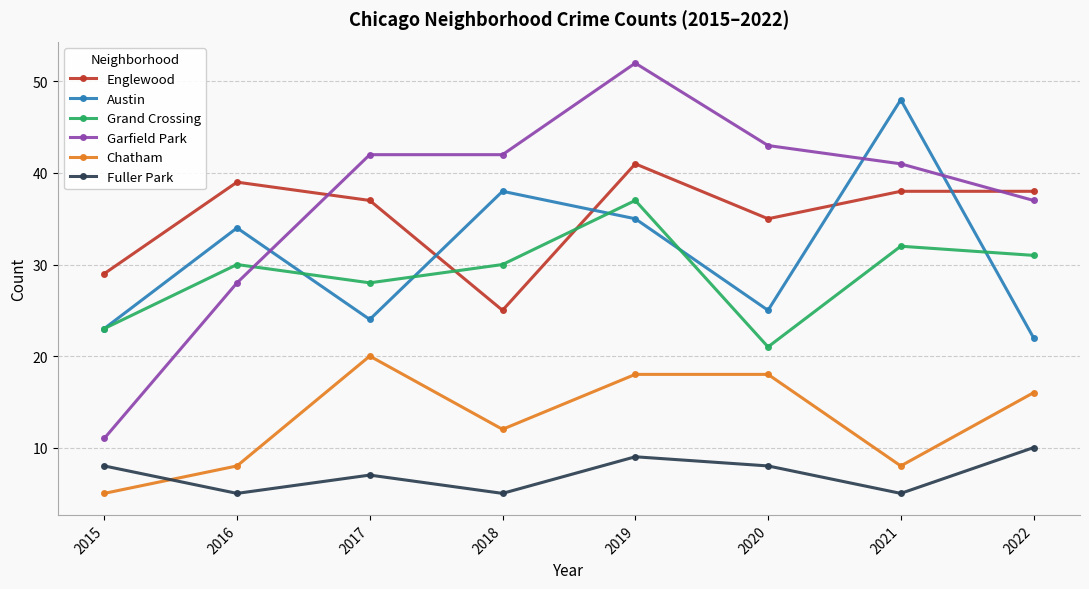

What is the sum of all Garfield Park values?

296